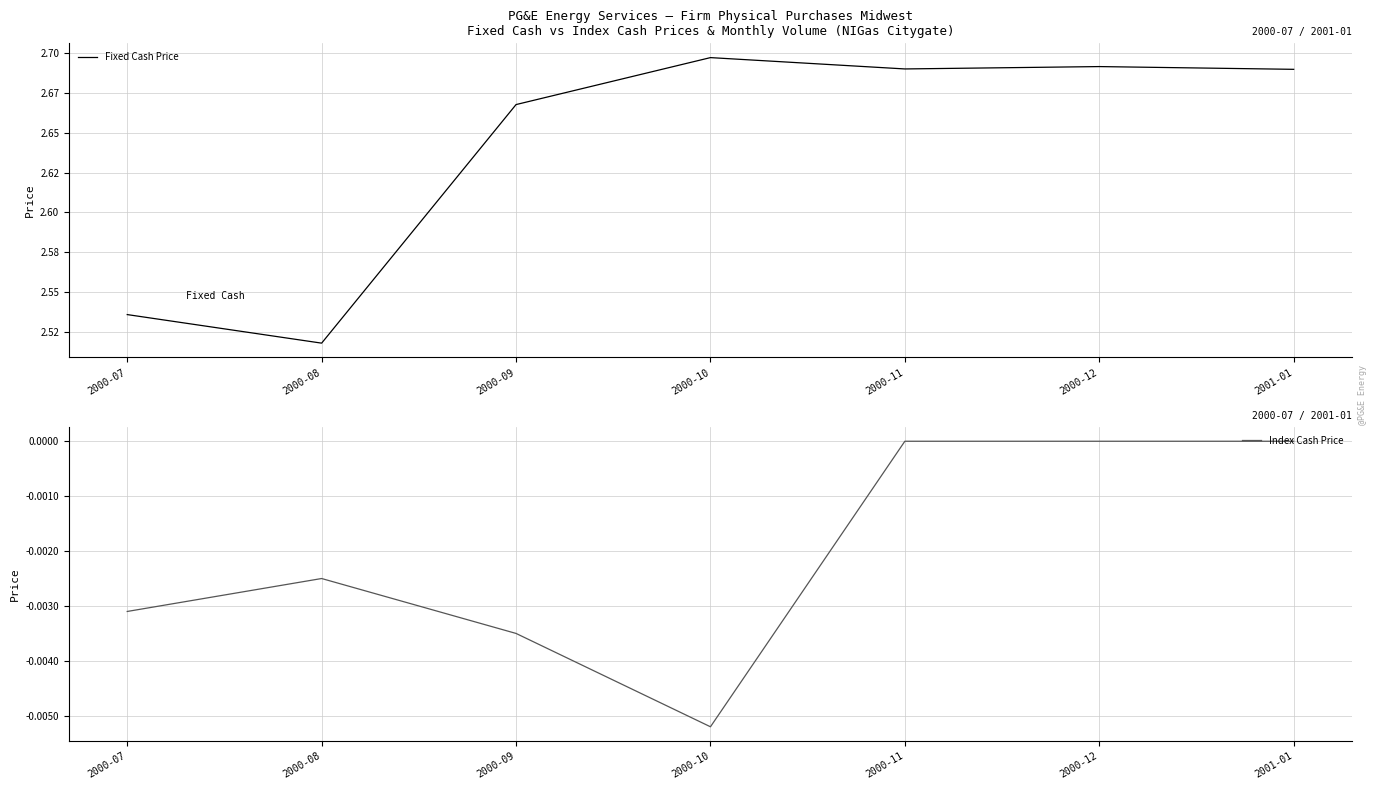

Does the chart display data point markers on the line(s)?

No